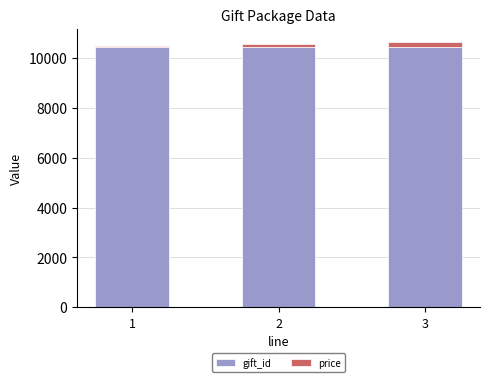

What is the sum of all gift_id values?

31359